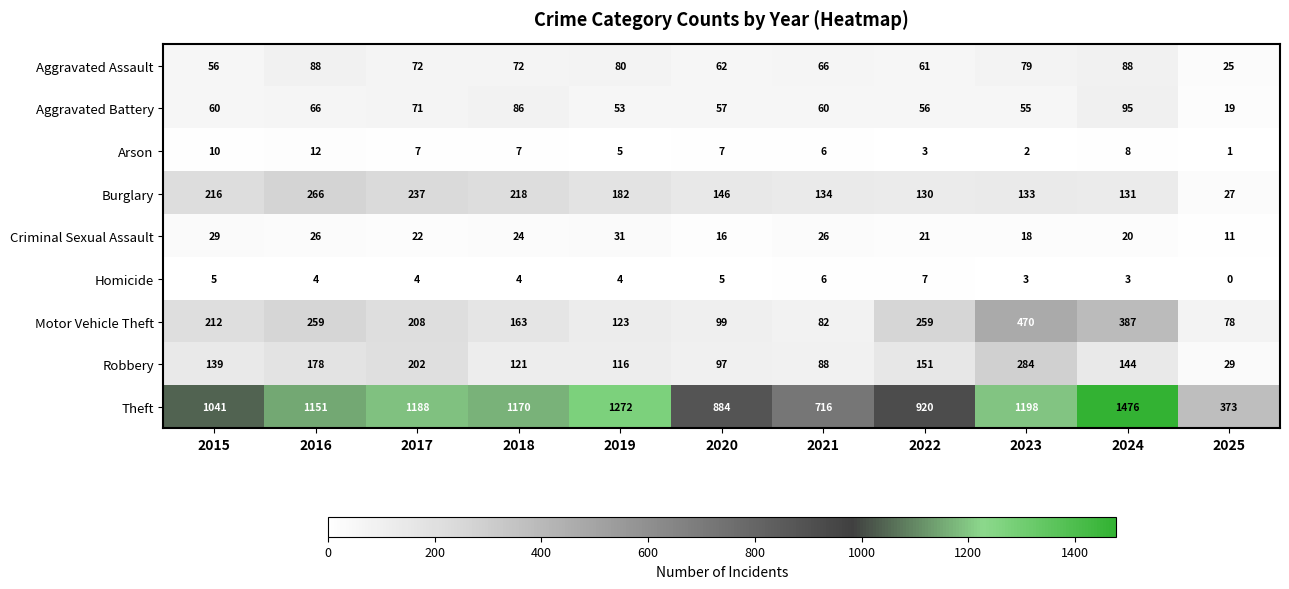

How many series are shown in this chart?

9